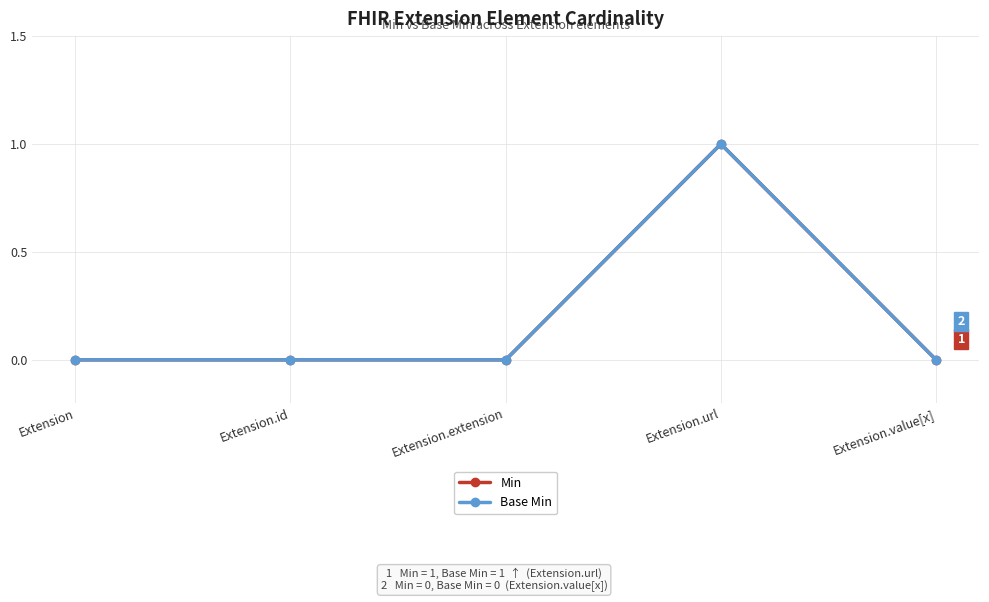

How many lines are shown in the chart?

2